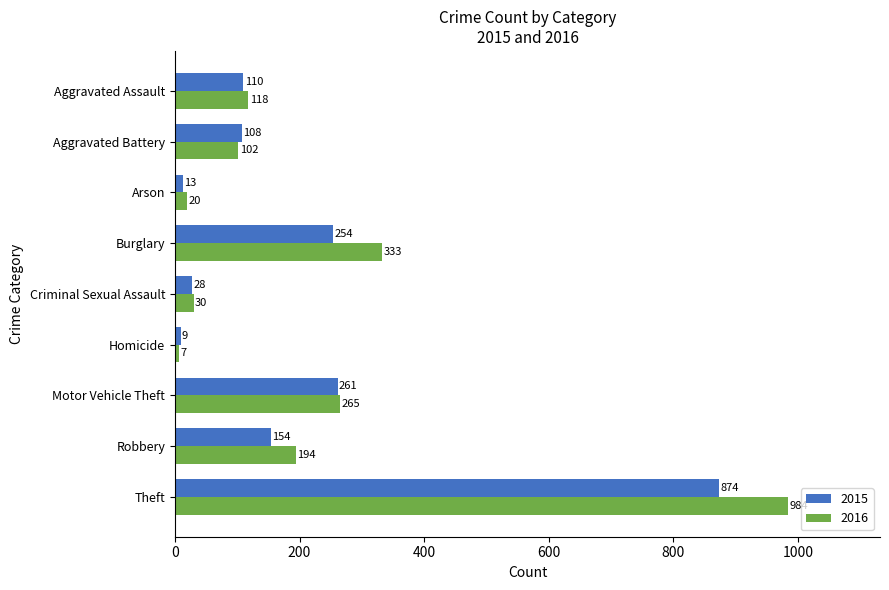

Which series has the largest total across all categories?

2016